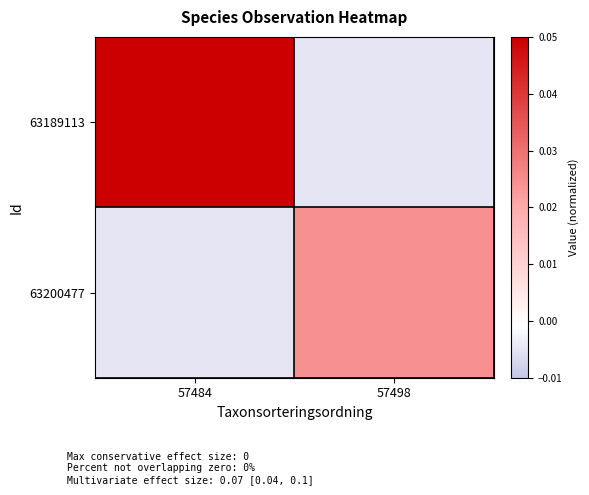

Which series has the largest range (max minus min)?

63189113